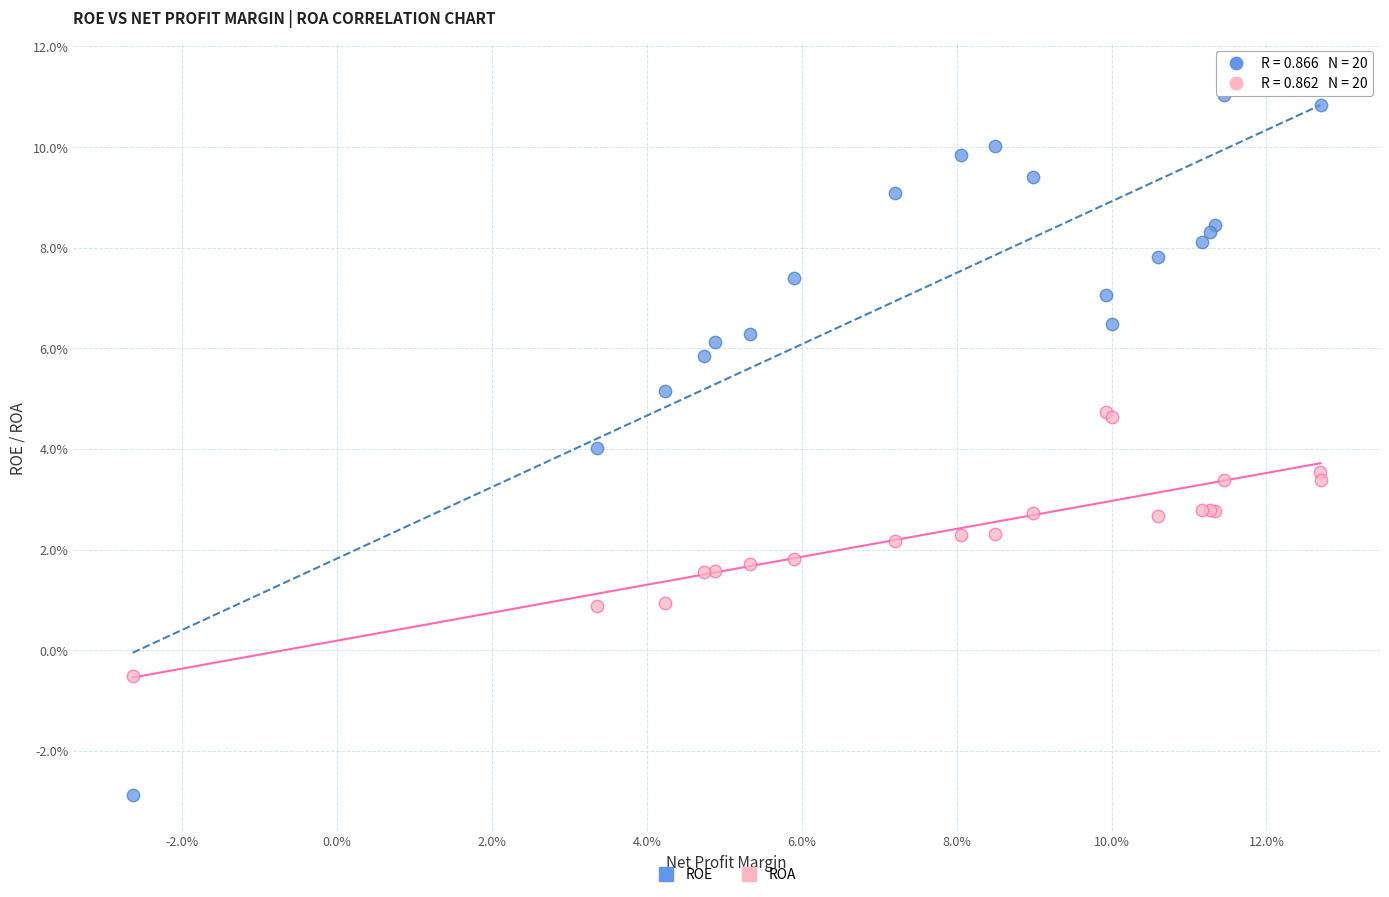

Which series reaches the minimum Y coordinate?

ROE